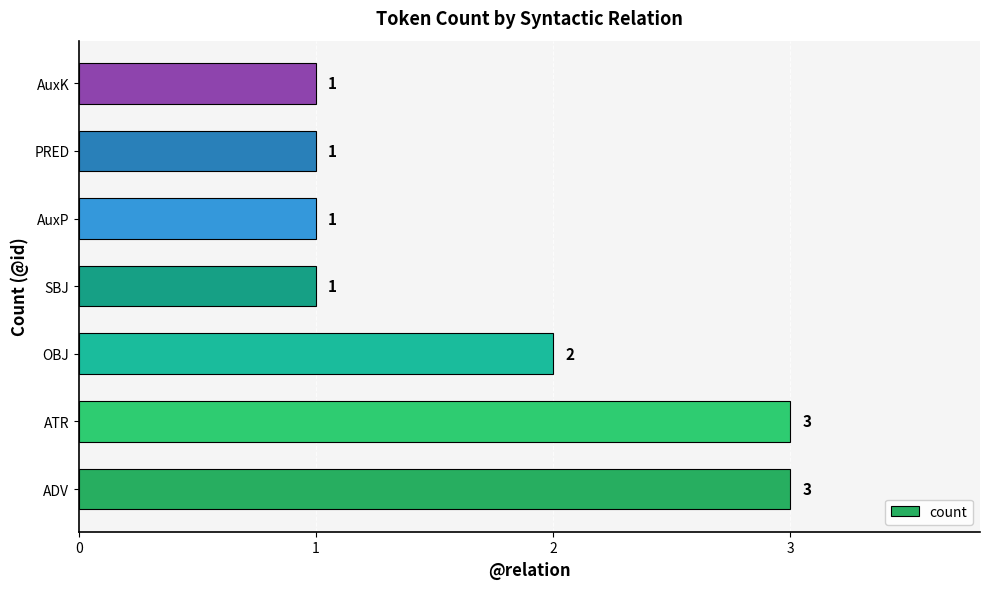

Where is the data nearest to the value 2?

OBJ